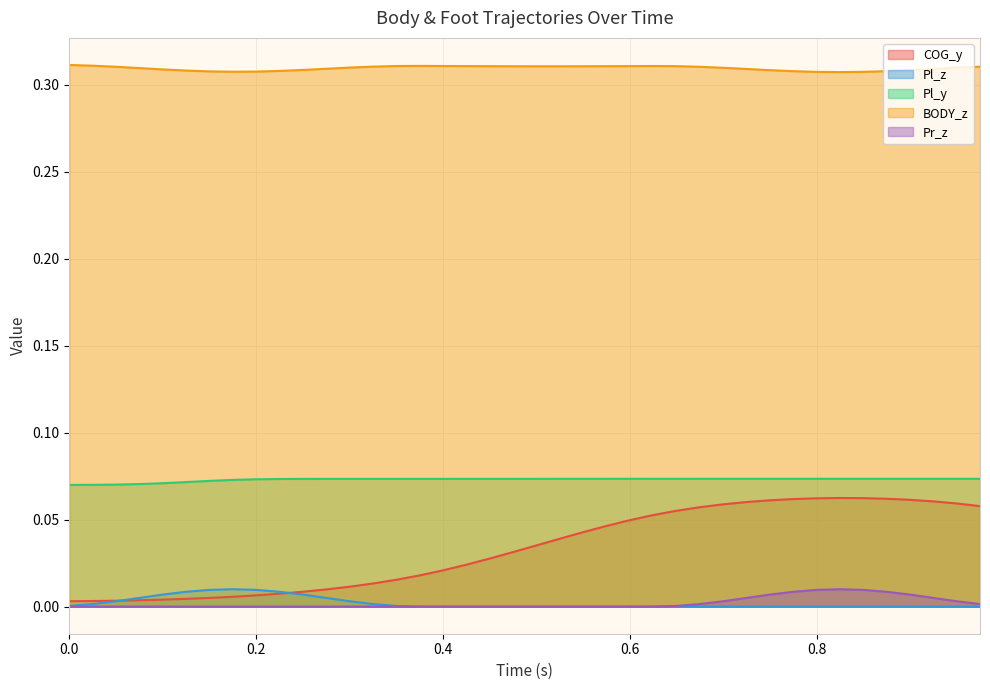

What is the highest value of the COG_y series?

0.1